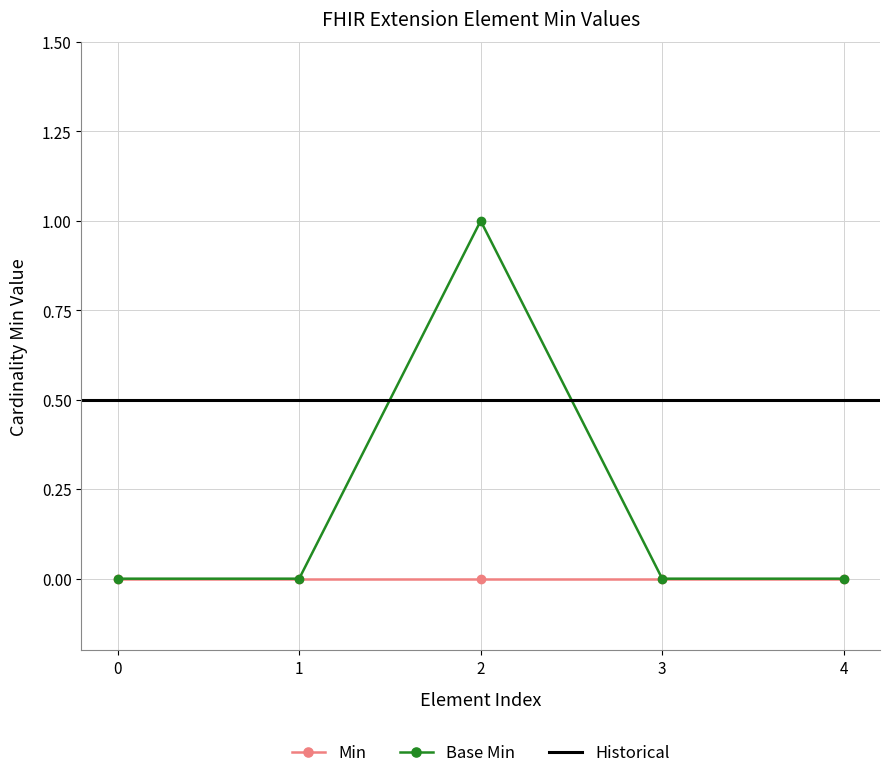

At which category does Base Min reach its first local peak?

2